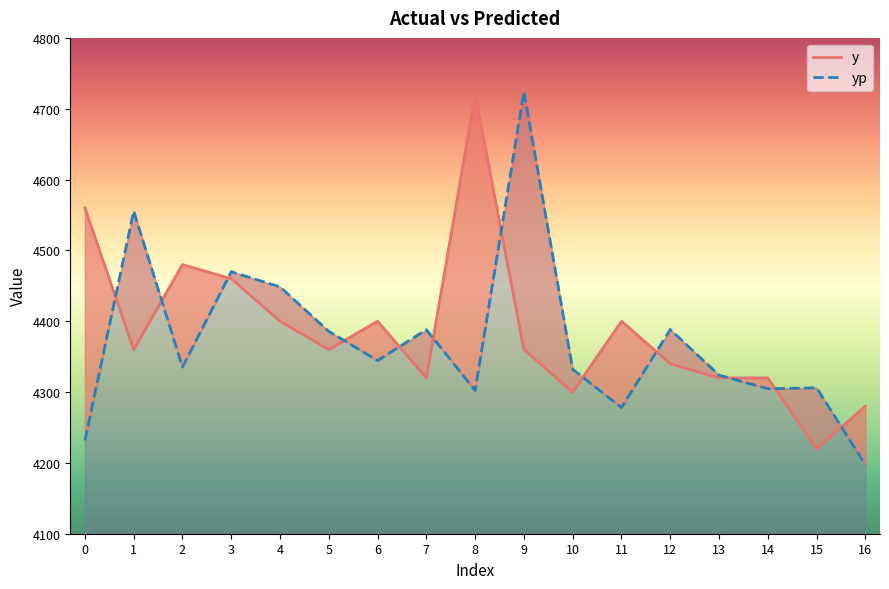

The value of y at 6 is 939.6. True or false?

False